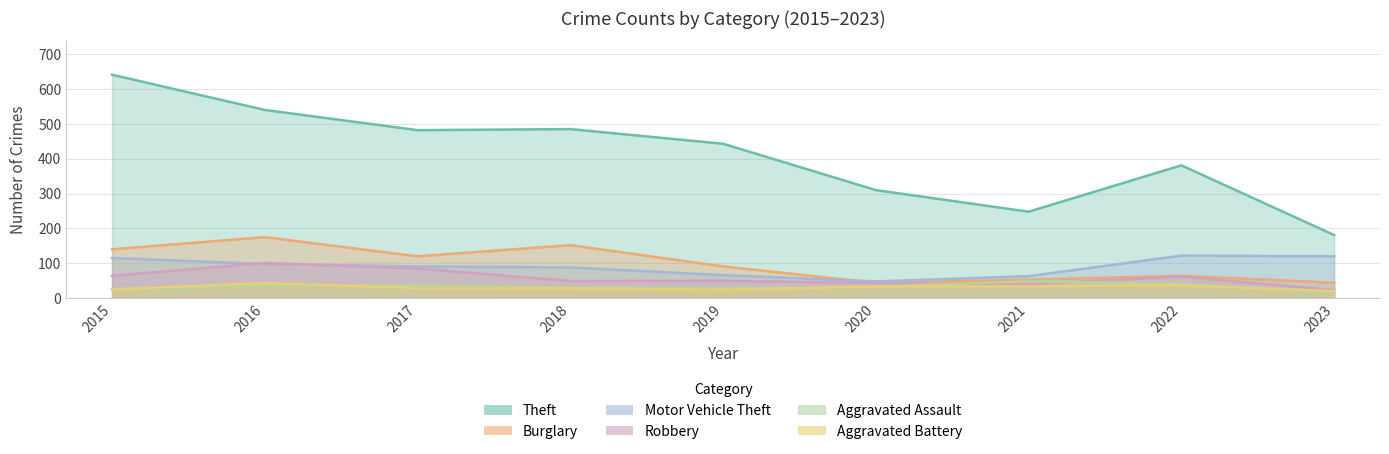

Count the number of categories in the chart.

9